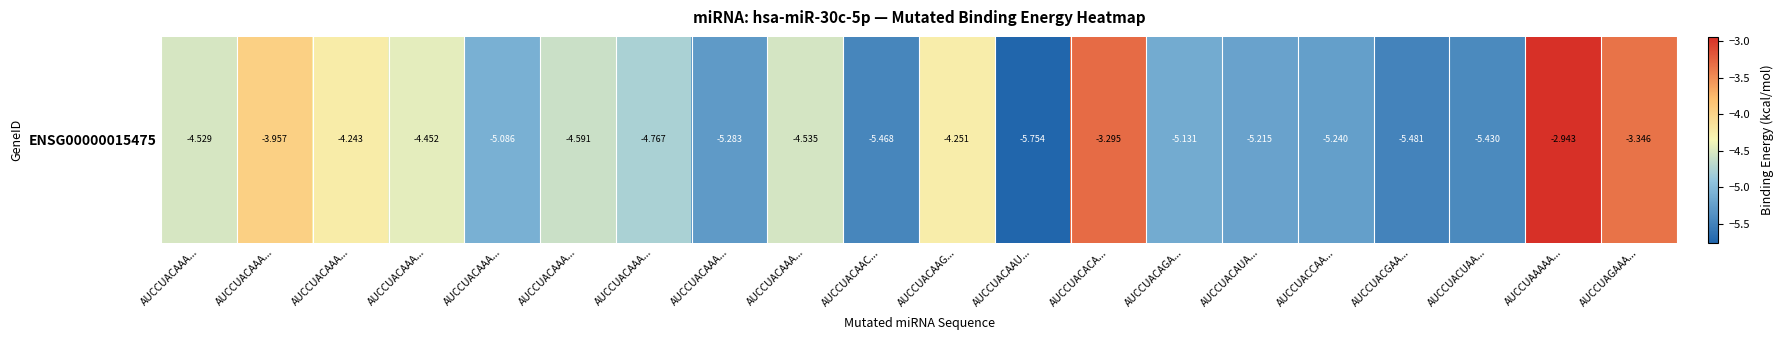

List the labels in order of value, smallest first.

AUCCUACAAU..., AUCCUACGAA..., AUCCUACAAC..., AUCCUACUAA..., AUCCUACAAA..., AUCCUACCAA..., AUCCUACAUA..., AUCCUACAGA..., AUCCUACAAA..., AUCCUACAAA..., AUCCUACAAA..., AUCCUACAAA..., AUCCUACAAA..., AUCCUACAAA..., AUCCUACAAG..., AUCCUACAAA..., AUCCUACAAA..., AUCCUAGAAA..., AUCCUACACA..., AUCCUAAAAA...